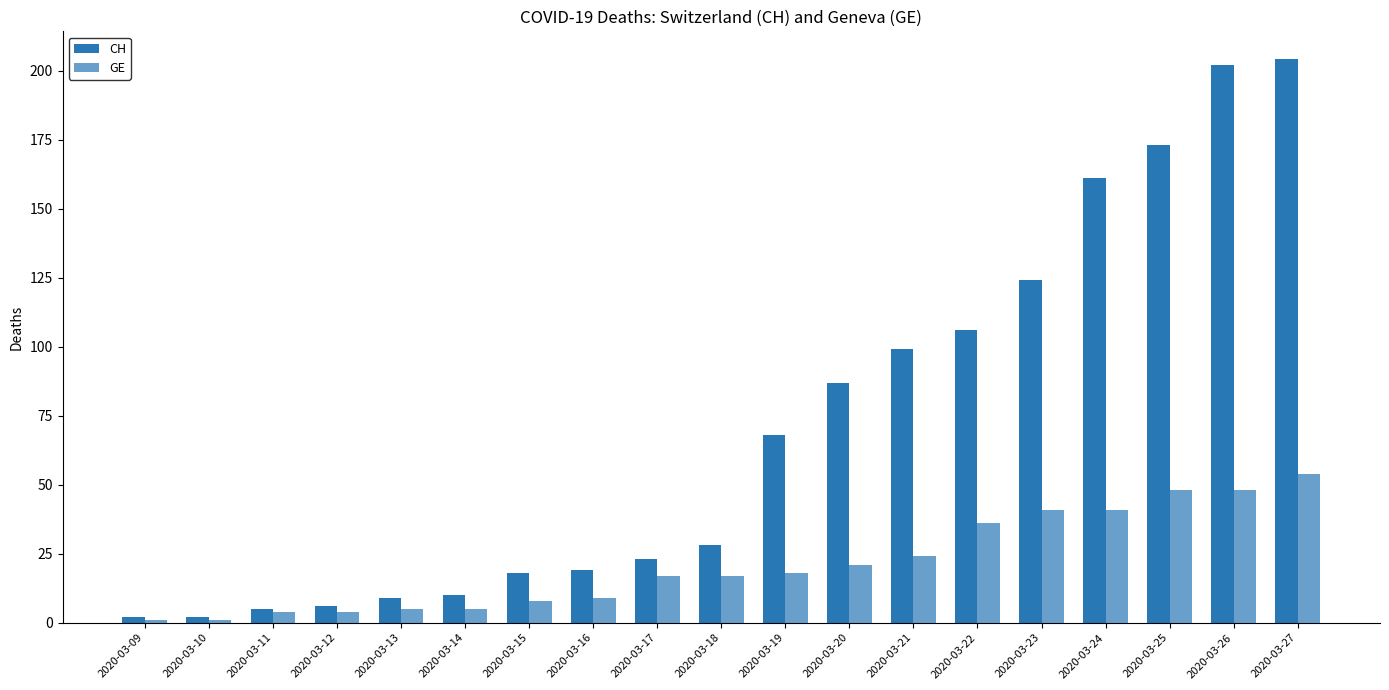

What is the value of the CH bar at the 3rd from the left?

5